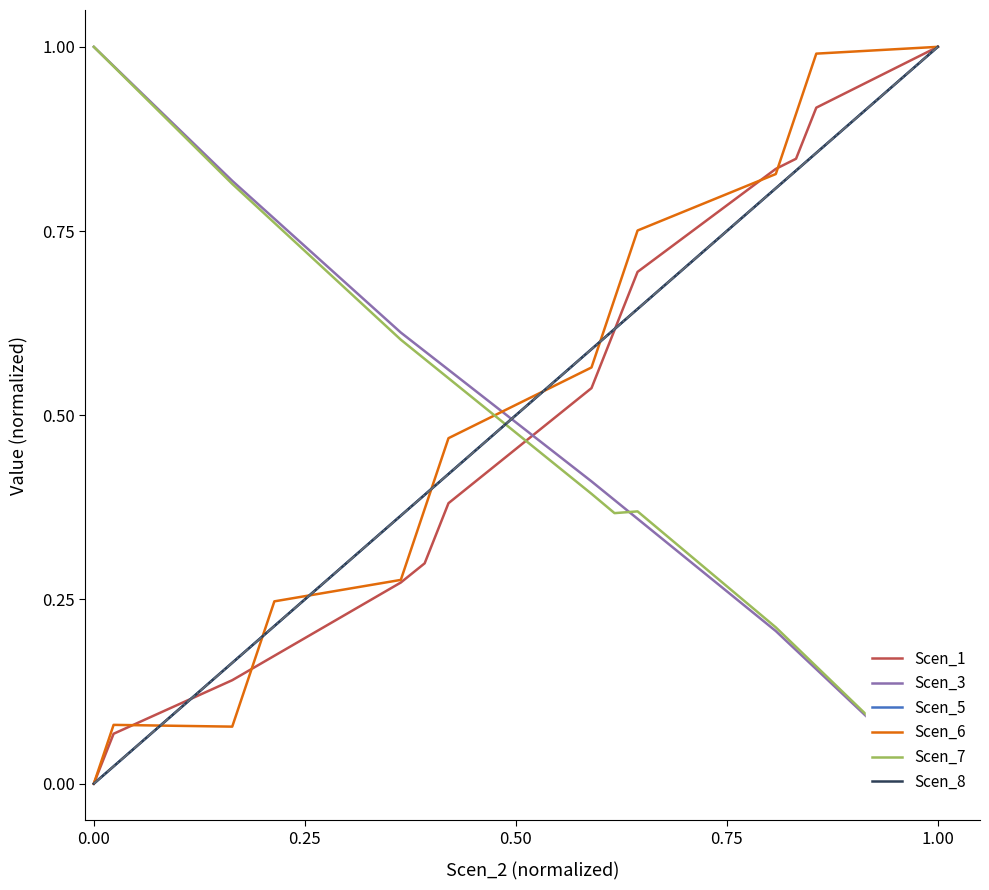

What is the difference between the second highest and second lowest values in the Scen_3 series?

0.9